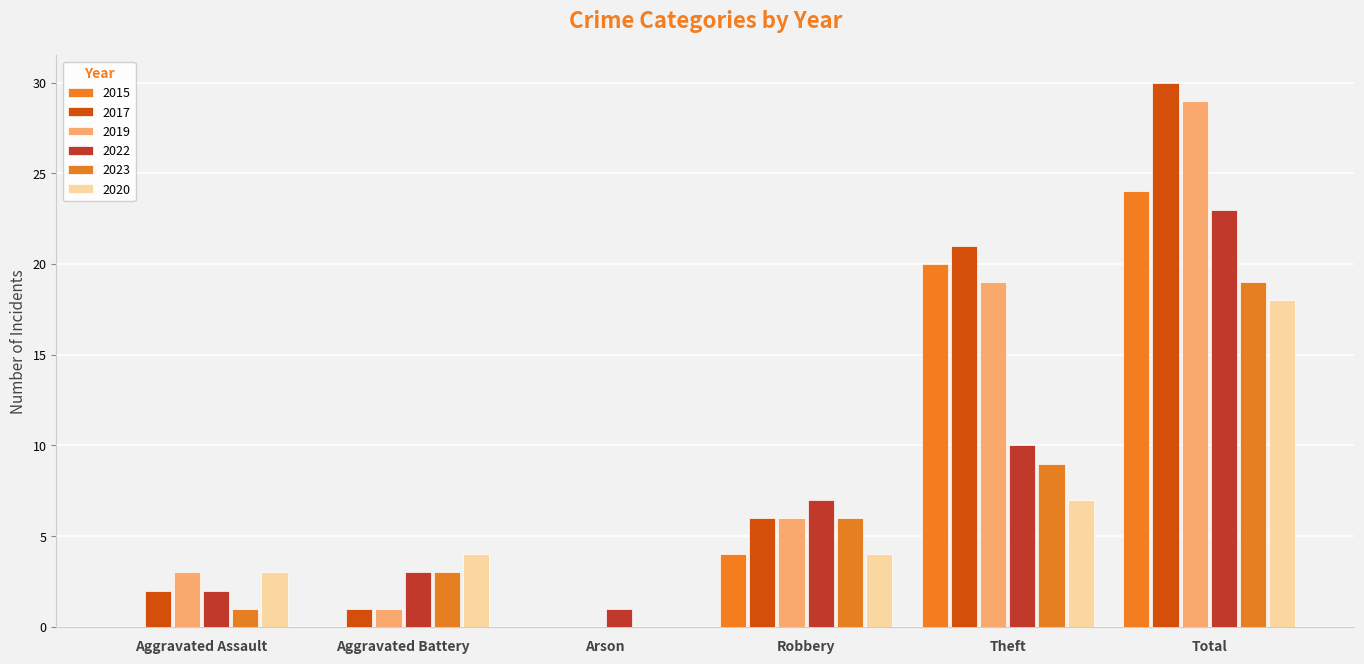

What are all the series names shown in the legend?

2015, 2017, 2019, 2022, 2023, 2020